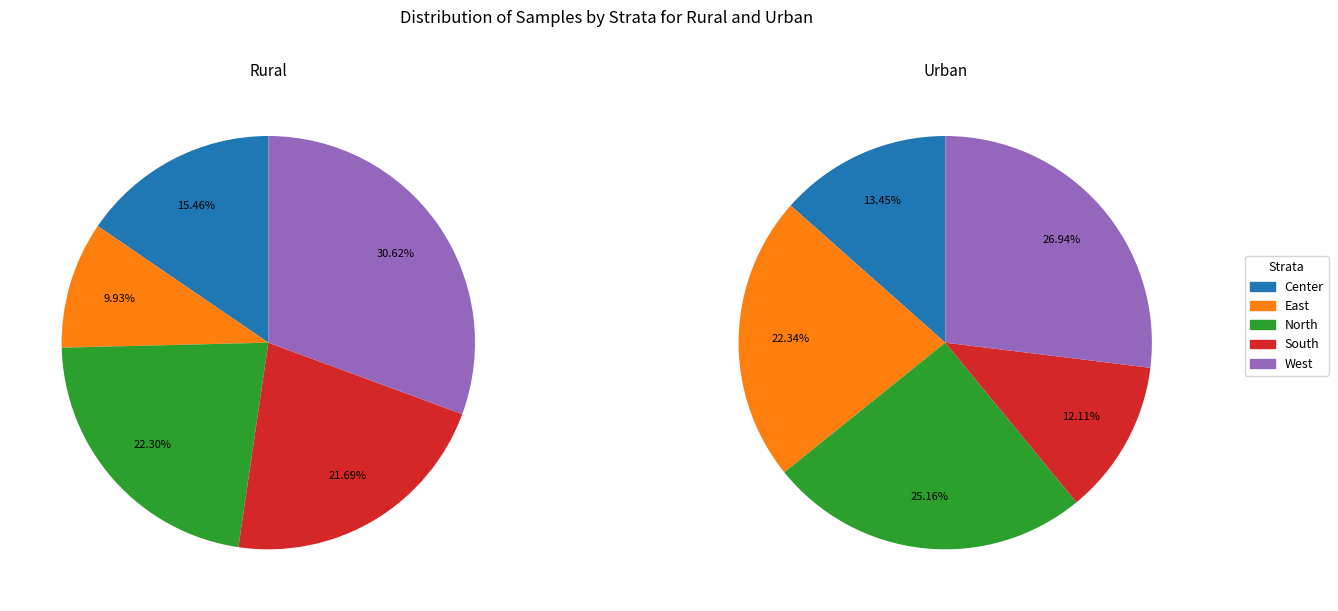

To the nearest percent, what is the combined percentage of East and Center?

25%